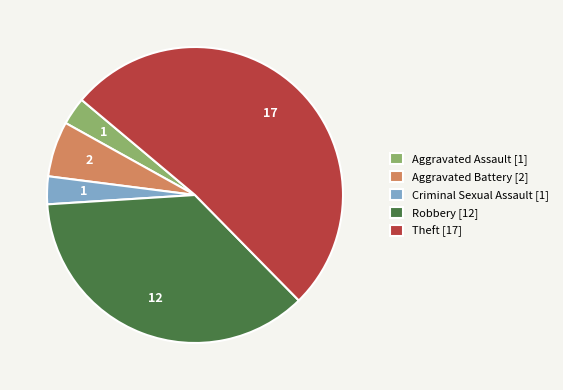

Between Aggravated Assault [1] and Aggravated Battery [2], which is larger?

Aggravated Battery [2]